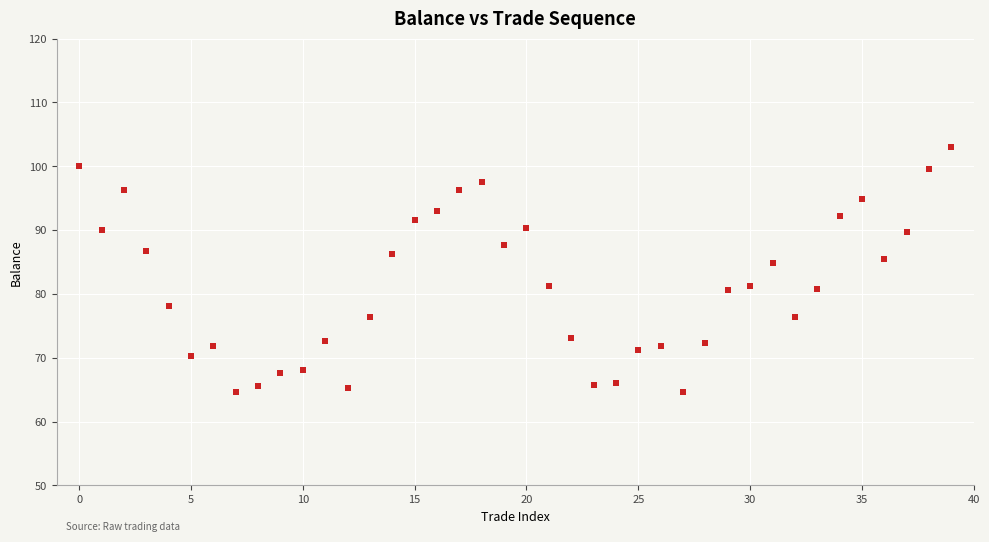

What is the range of Y values (max minus min)?

38.5